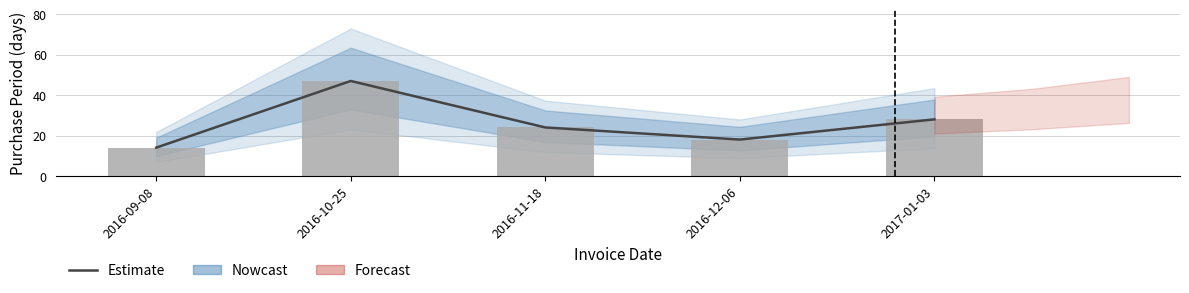

Does the chart contain stacked bars?

No